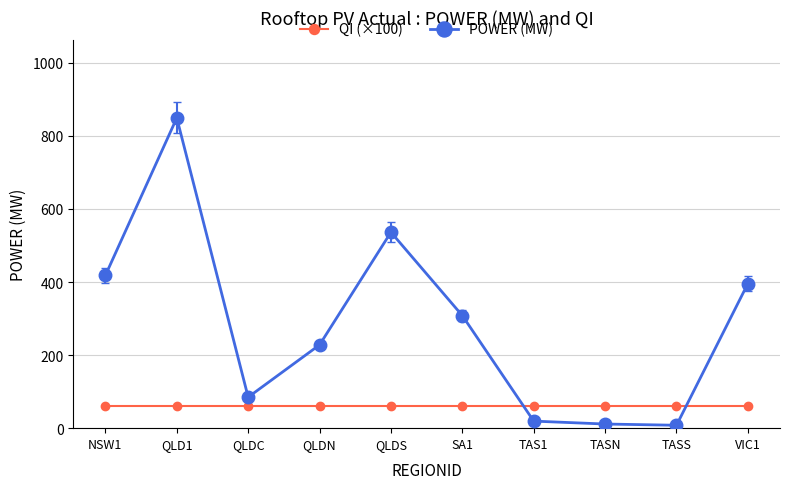

What is the maximum value for QI (×100)?

60.0